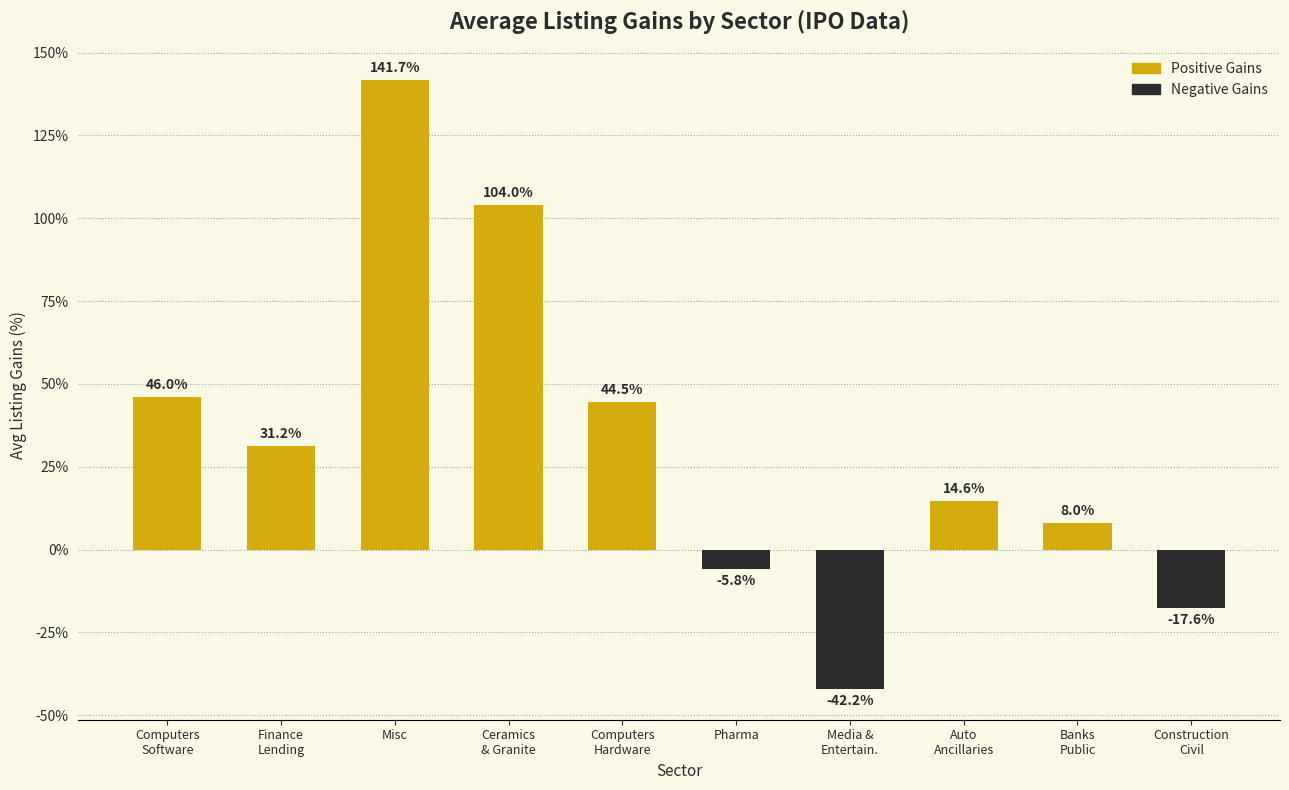

Reading left to right, list all the values displayed in this chart.

Computers
Software=46.0	Finance
Lending=31.2	Misc=141.7	Ceramics
& Granite=104.0	Computers
Hardware=44.5	Pharma=-5.8	Media &
Entertain.=-42.2	Auto
Ancillaries=14.6	Banks
Public=8.0	Construction
Civil=-17.6